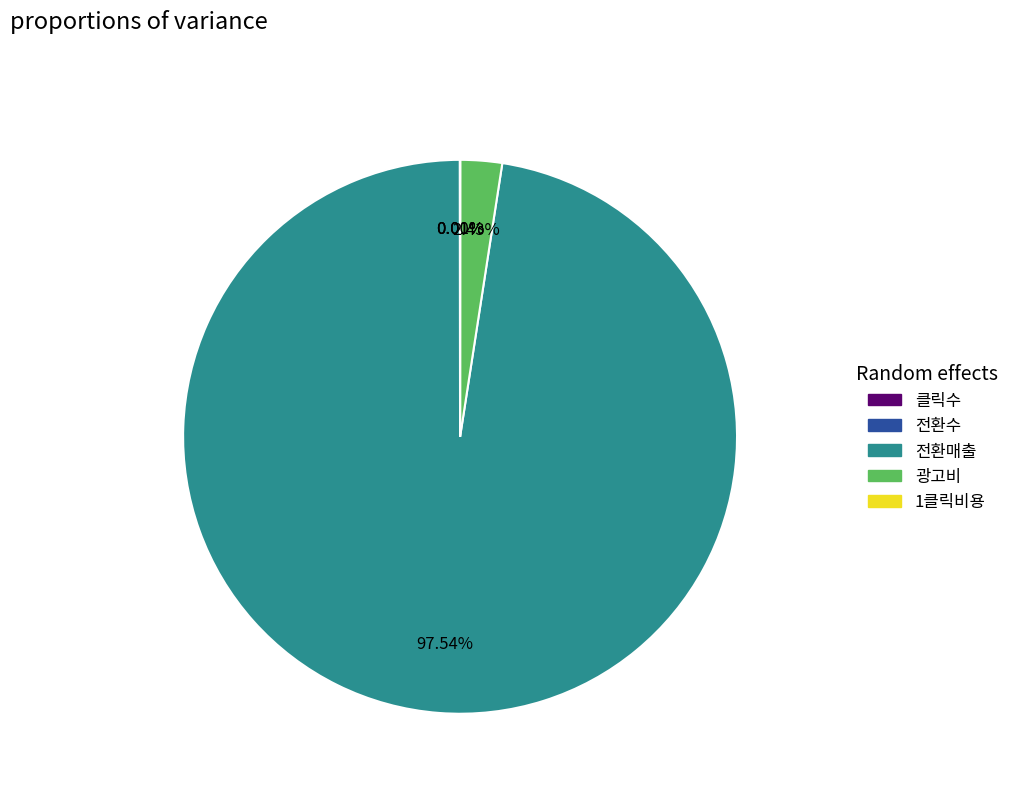

Is 전환매출 the majority of the pie?

Yes